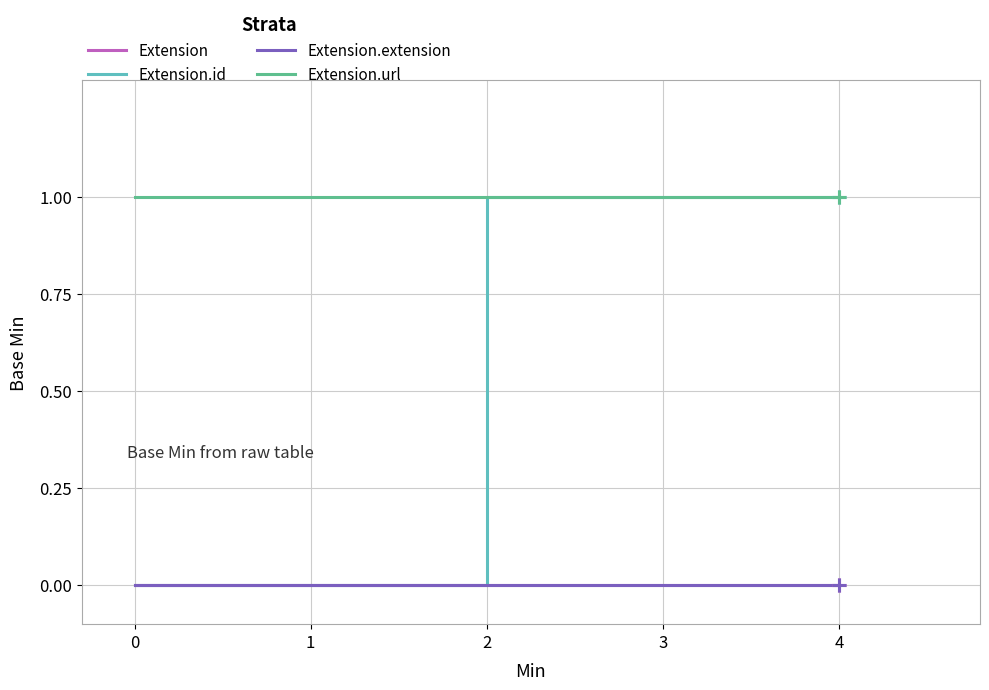

True or false: Extension has a value of 0 at 0.

True